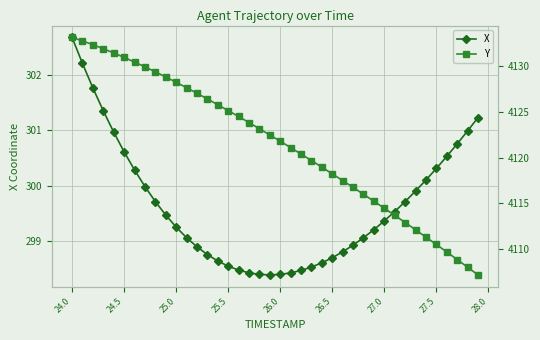

Reading right to left, list all the values displayed in this chart.

X: 301.2	301.0	300.8	300.5	300.3	300.1	299.9	299.7	299.5	299.4	299.2	299.1	298.9	298.8	298.7	298.6	298.5	298.5	298.4	298.4	298.4	298.4	298.4	298.5	298.6	298.6	298.8	298.9	299.1	299.3	299.5	299.7	300.0	300.3	300.6	301.0	301.3	301.8	302.2	302.7
Y: 4107.2	4108.1	4108.9	4109.7	4110.5	4111.3	4112.1	4112.9	4113.7	4114.5	4115.2	4116.0	4116.8	4117.5	4118.2	4118.9	4119.7	4120.4	4121.1	4121.8	4122.4	4123.1	4123.8	4124.5	4125.1	4125.7	4126.4	4127.0	4127.6	4128.2	4128.8	4129.3	4129.9	4130.4	4130.9	4131.4	4131.8	4132.3	4132.7	4133.1